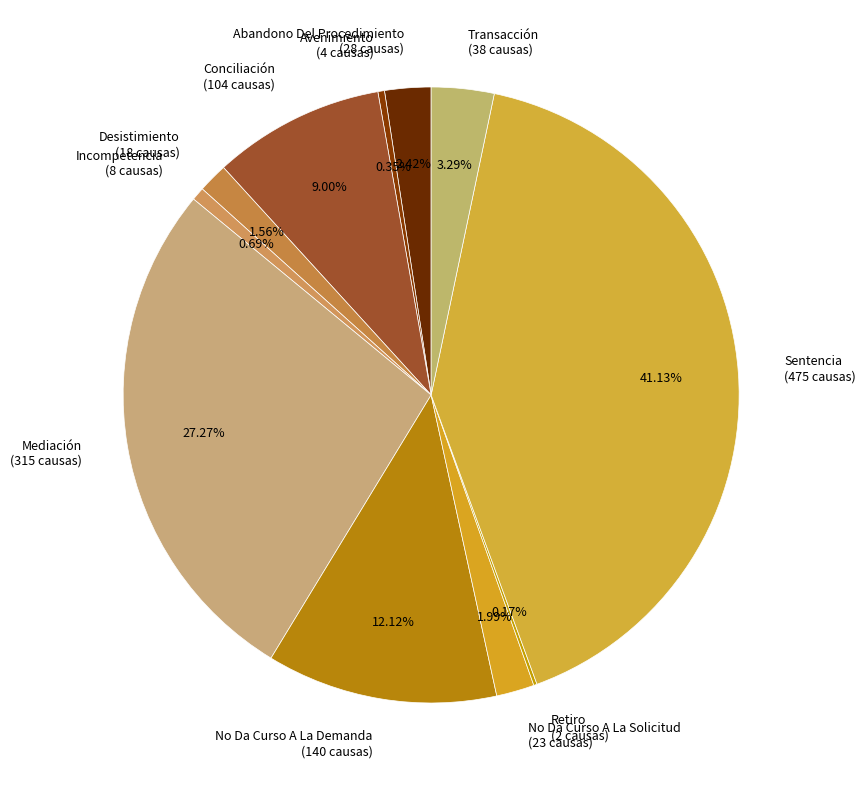

Is it true that Transacción is 3% of the pie?

True